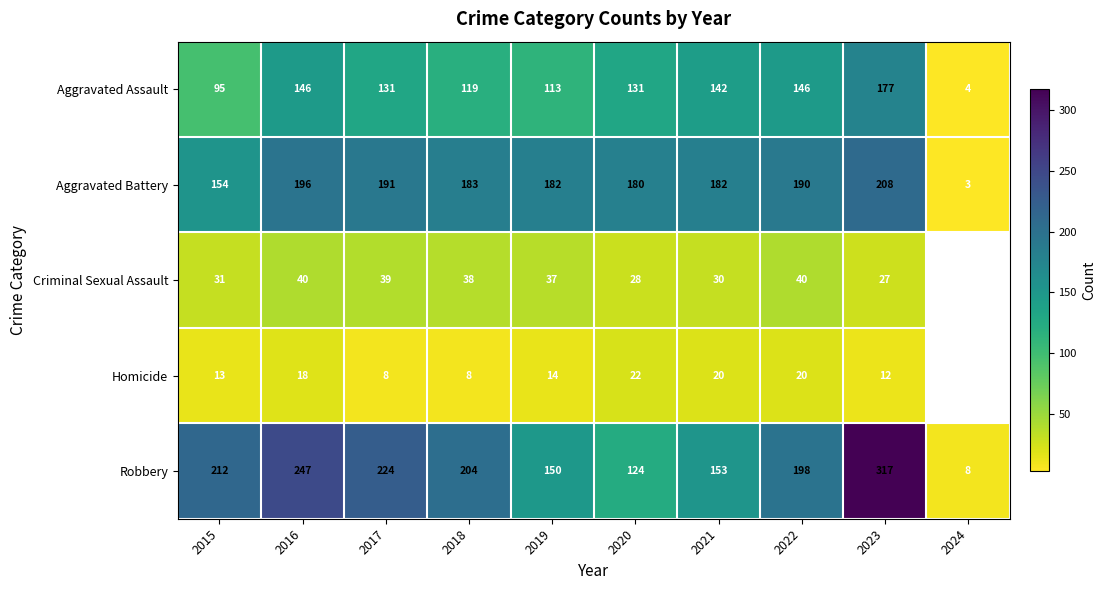

What is the difference between the maximum and minimum values in the Aggravated Assault series?

173